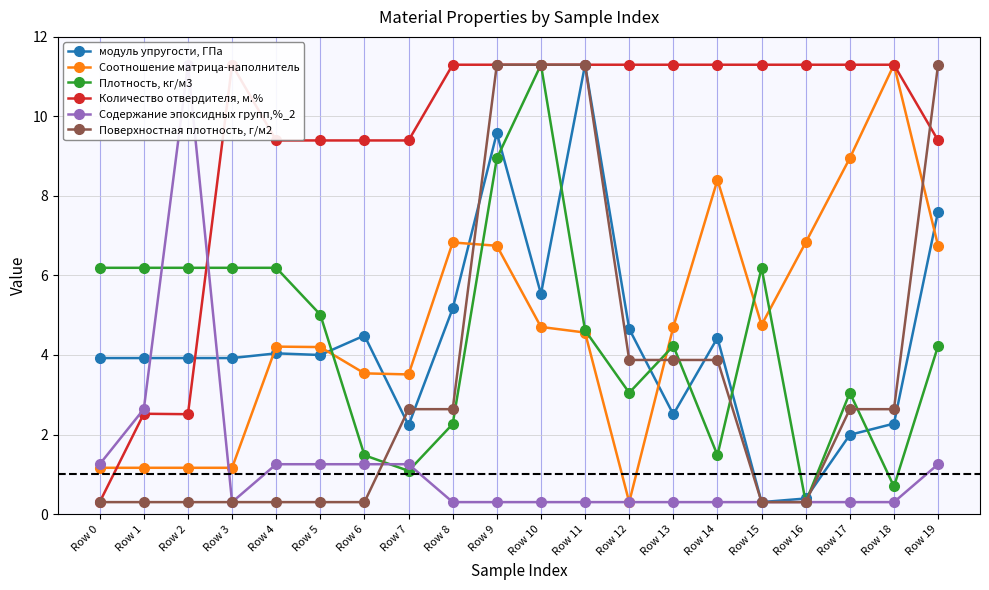

Is it true that Плотность, кг/м3 equals 9.0 at Row 3?

False